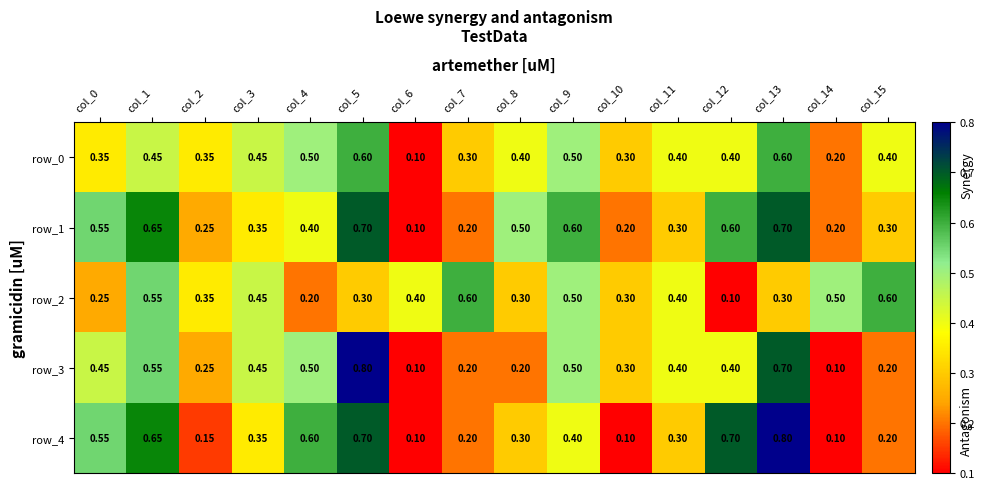

Is the value of row_0 at col_0 greater than the value of row_4 at col_7?

Yes